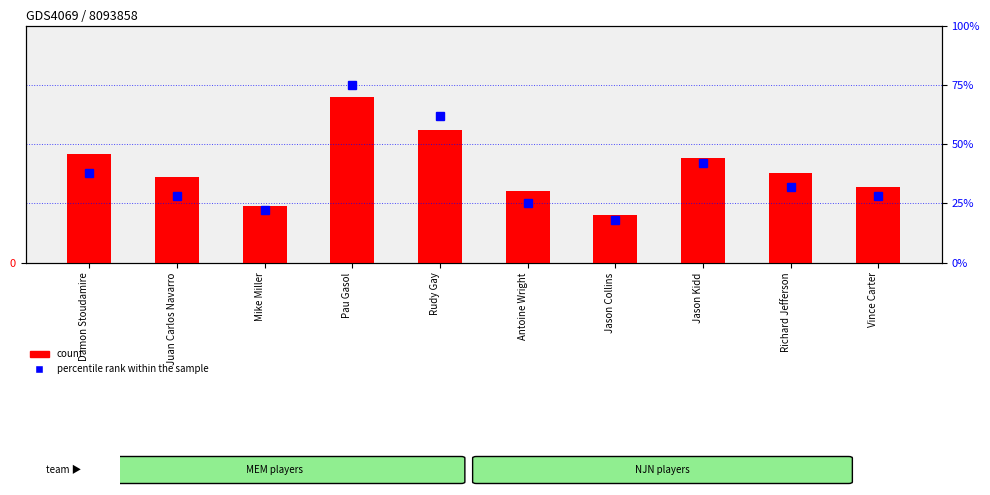

At how many categories does at least one series exceed 49?

2